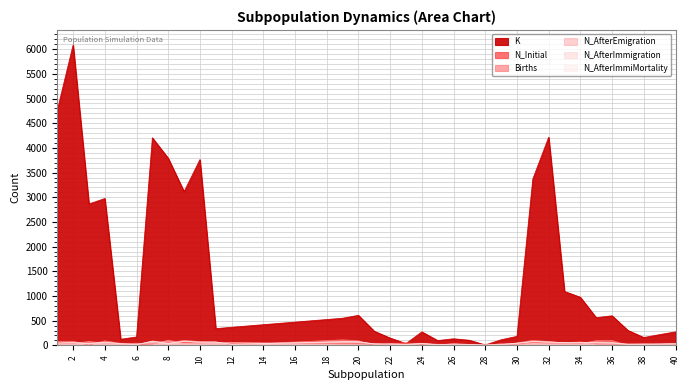

Rank the series by their maximum value, from highest to lowest.

K, Births, N_Initial, N_AfterEmigration, N_AfterImmigration, N_AfterImmiMortality